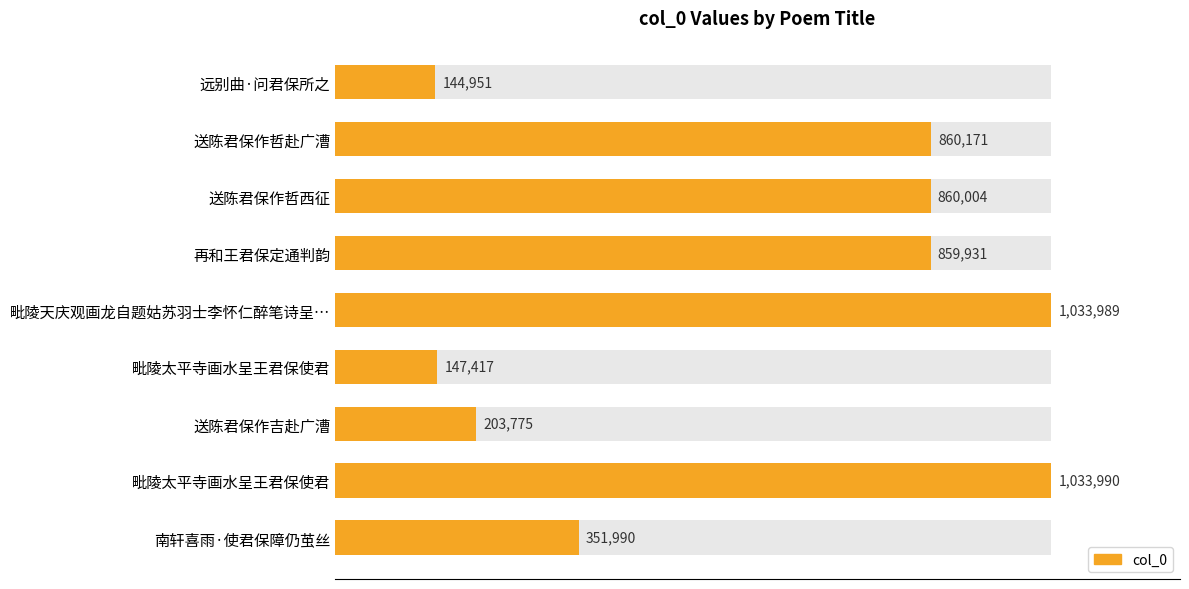

Reading left to right, extract all data points from this chart.

144951	860171	860004	859931	1033989	147417	203775	1033990	351990